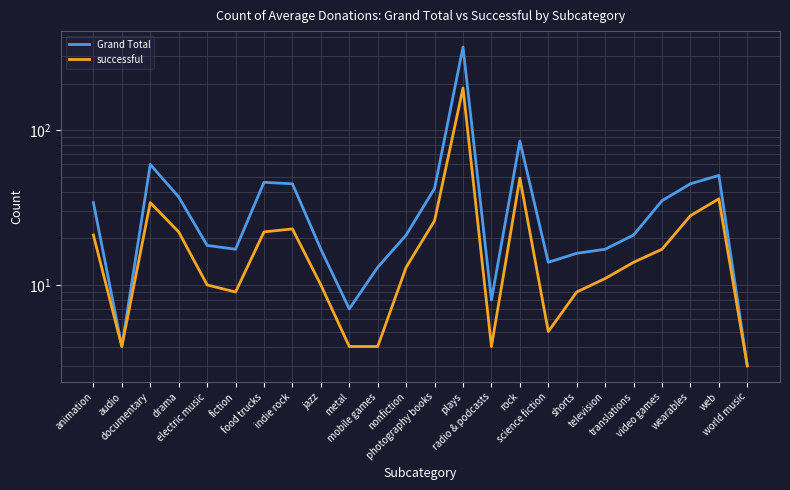

Rank the categories by successful value from lowest to highest.

world music, audio, metal, mobile games, radio & podcasts, science fiction, fiction, shorts, electric music, jazz, television, nonfiction, translations, video games, animation, drama, food trucks, indie rock, photography books, wearables, documentary, web, rock, plays